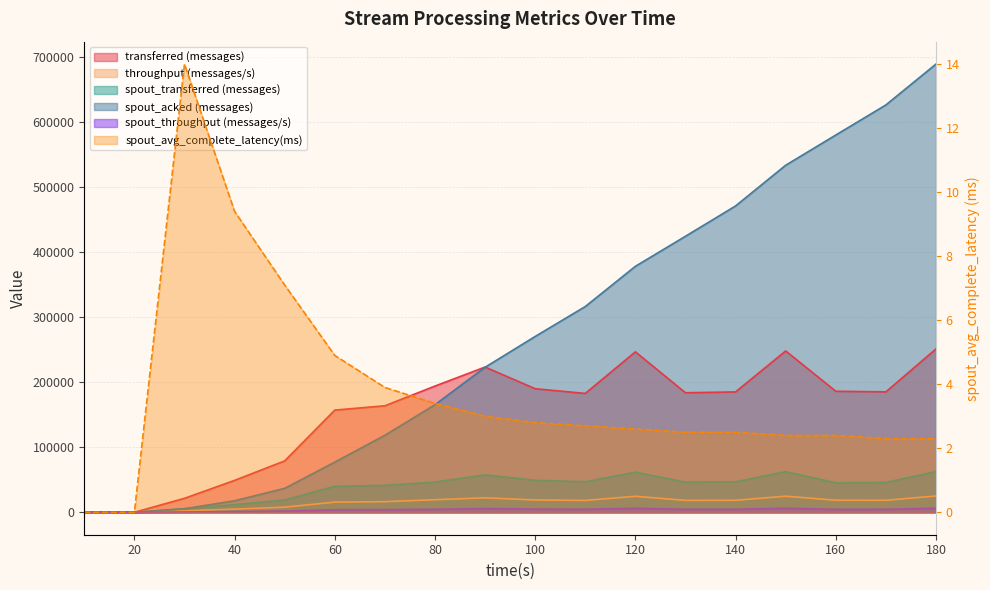

The value of transferred (messages) at 90 is 223420.0. True or false?

True